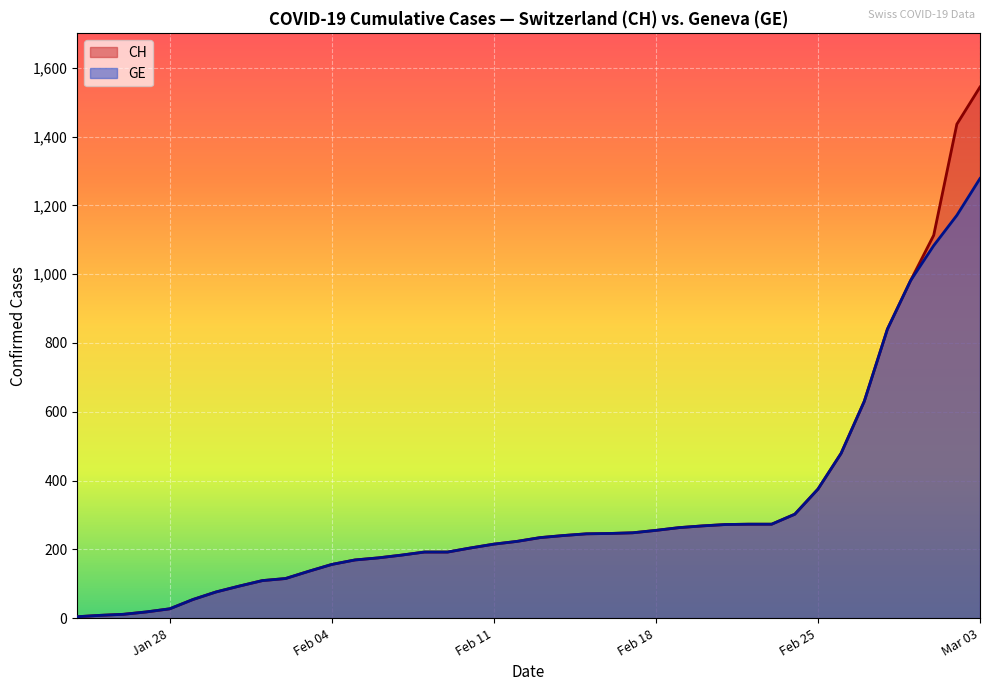

What is the highest value of the CH series?

1544